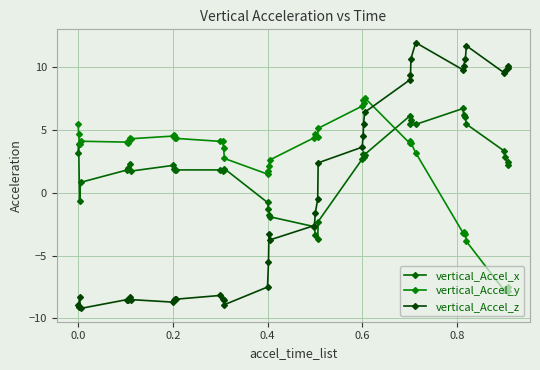

What is the value of the vertical_Accel_z point at the 34th from the left?

10.1